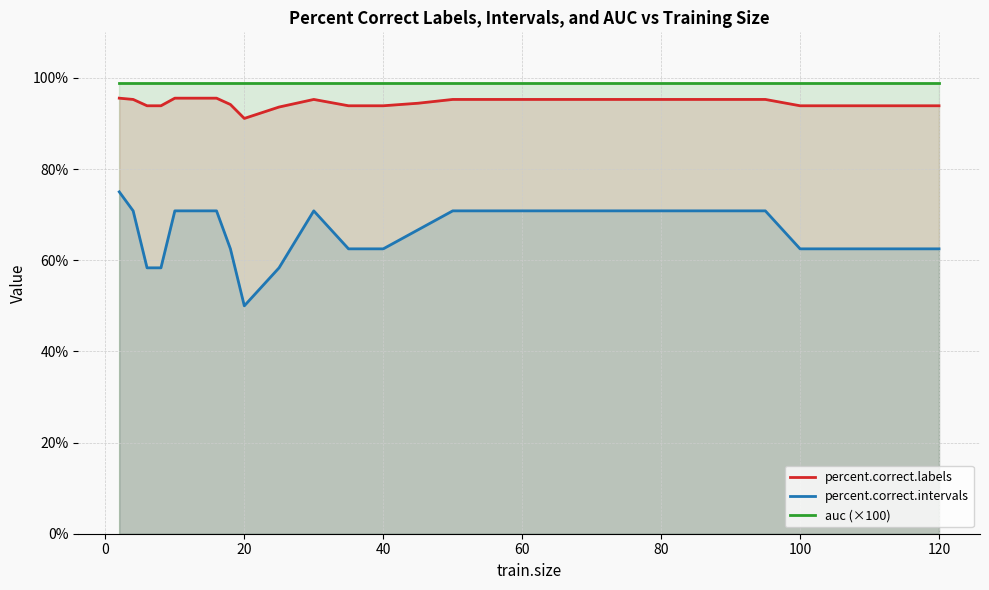

The percent.correct.labels series shows 91.1 at 20. True or false?

True